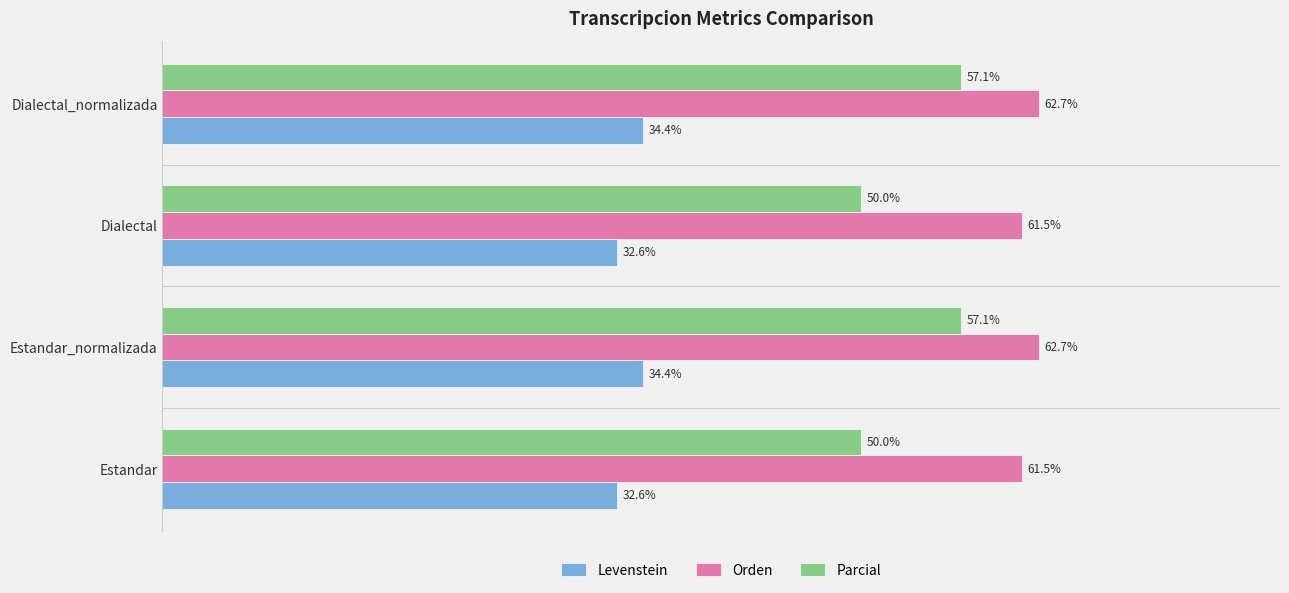

At Dialectal_normalizada, list the series in order from smallest to largest.

Levenstein, Parcial, Orden